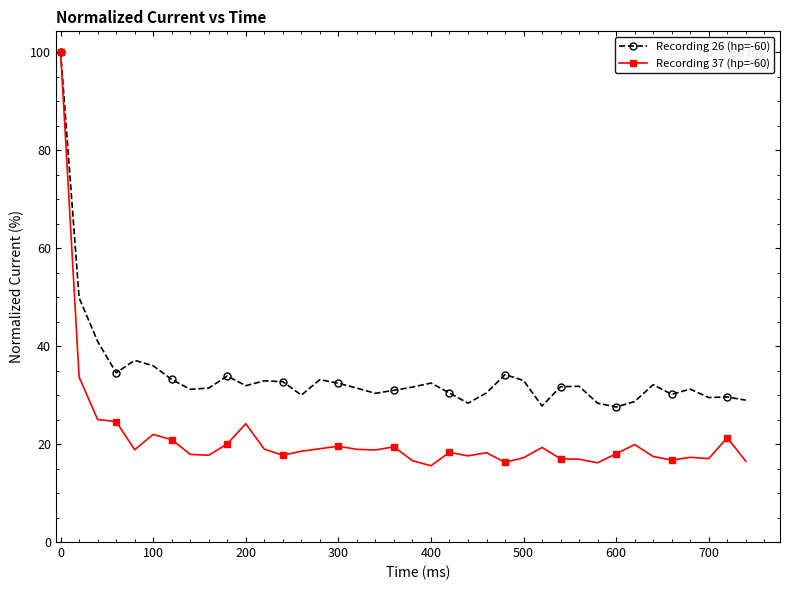

What is the value of the Recording 37 (hp=-60) point at the 21st from the left?

15.6